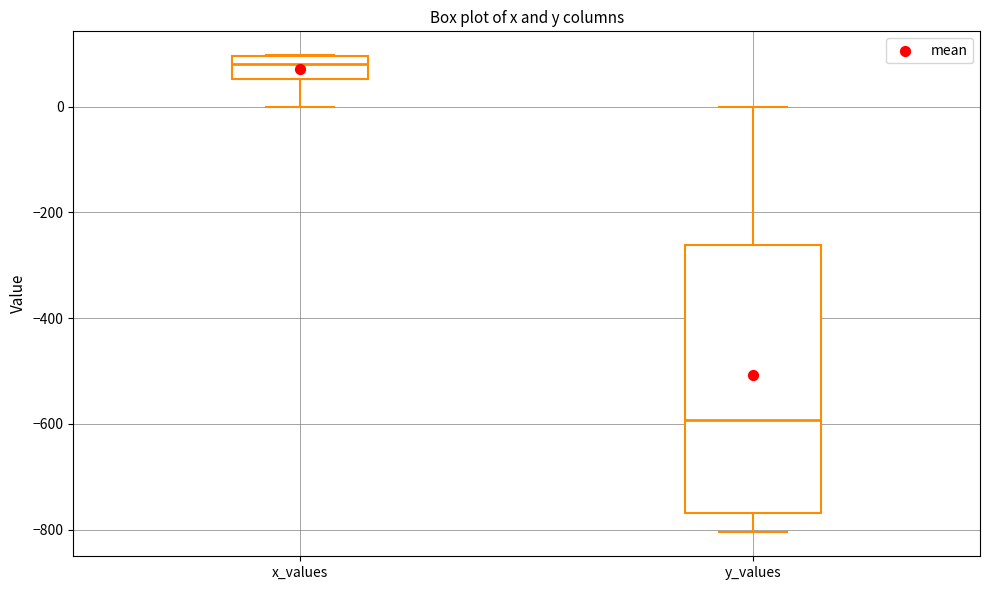

Reading left to right, read every box against the y-axis: the position of its median line, the range the box covers, and the ends of its whiskers. The values are not printed on the chart, so give them approximately, as read against the axis.

x_values: median 80, box 60 to 100, whiskers 0 to 100
y_values: median -600, box -760 to -260, whiskers -800 to 0